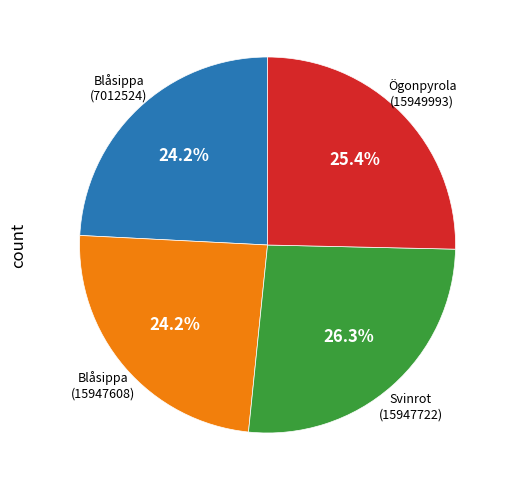

Is it true that Svinrot (15947722) is 17% of the pie?

False